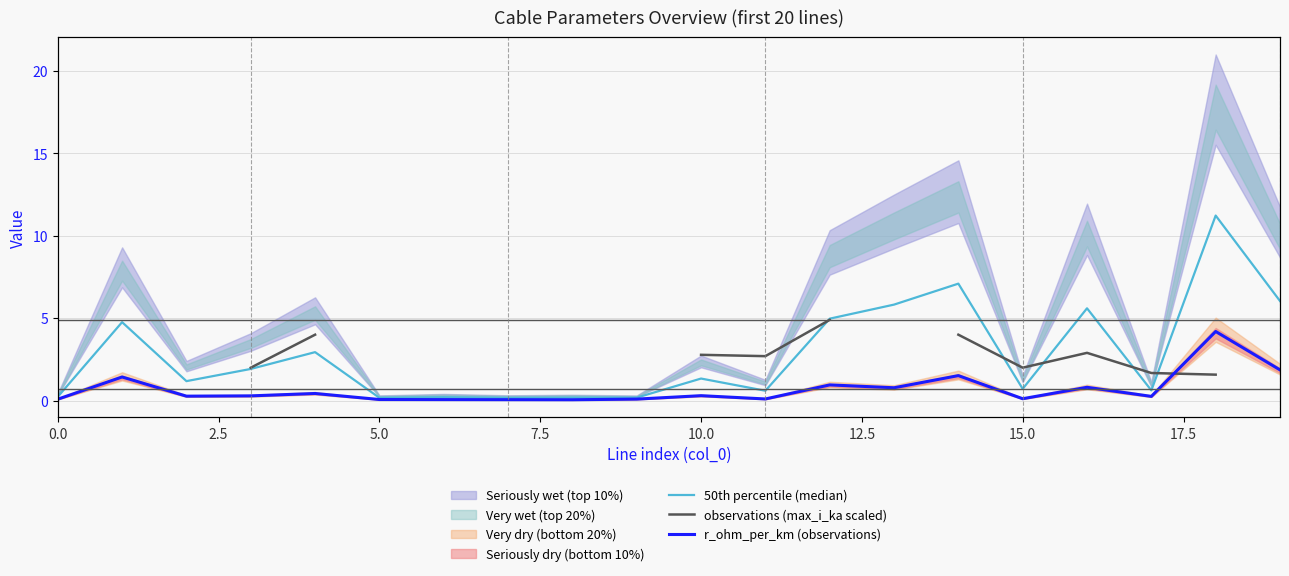

Where is r_ohm_per_km (observations) nearest to the value 2?

19